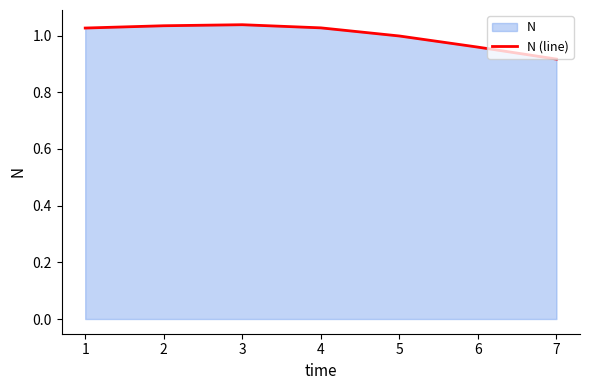

The chart shows a value of 1.0 at 2. True or false?

True